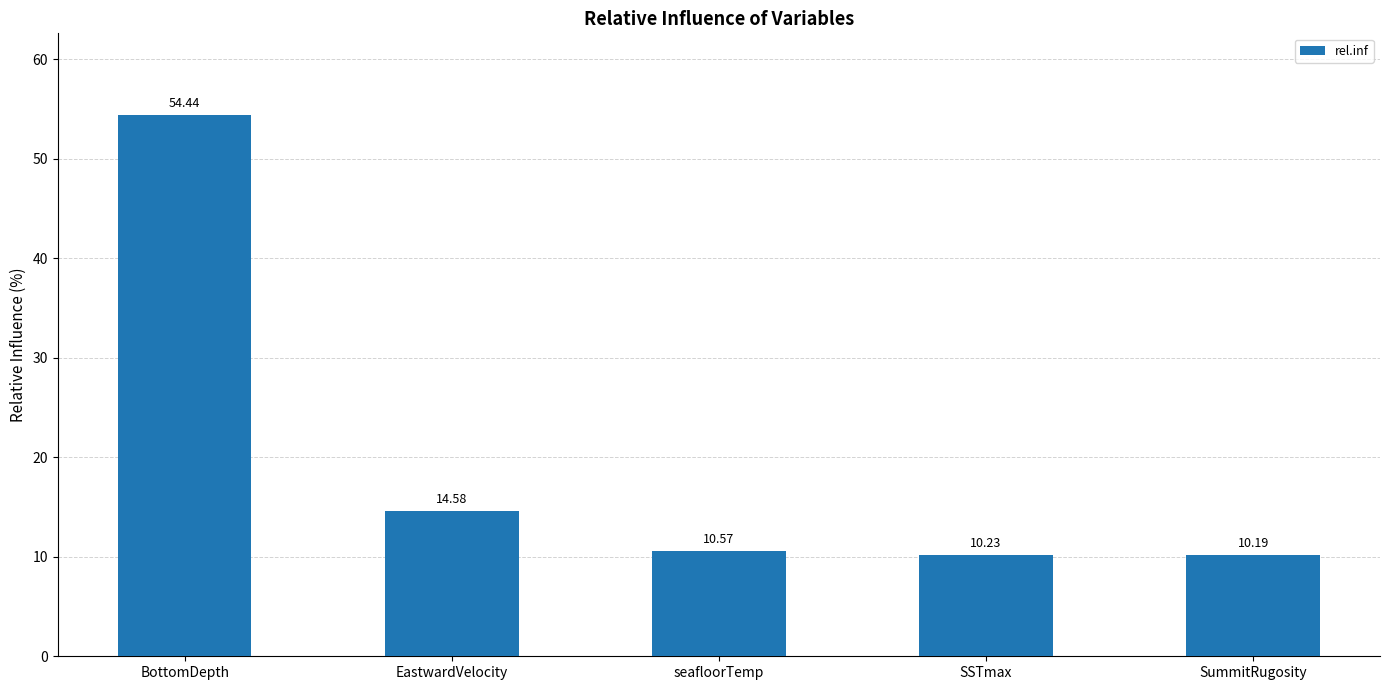

What is the smallest value displayed?

10.2